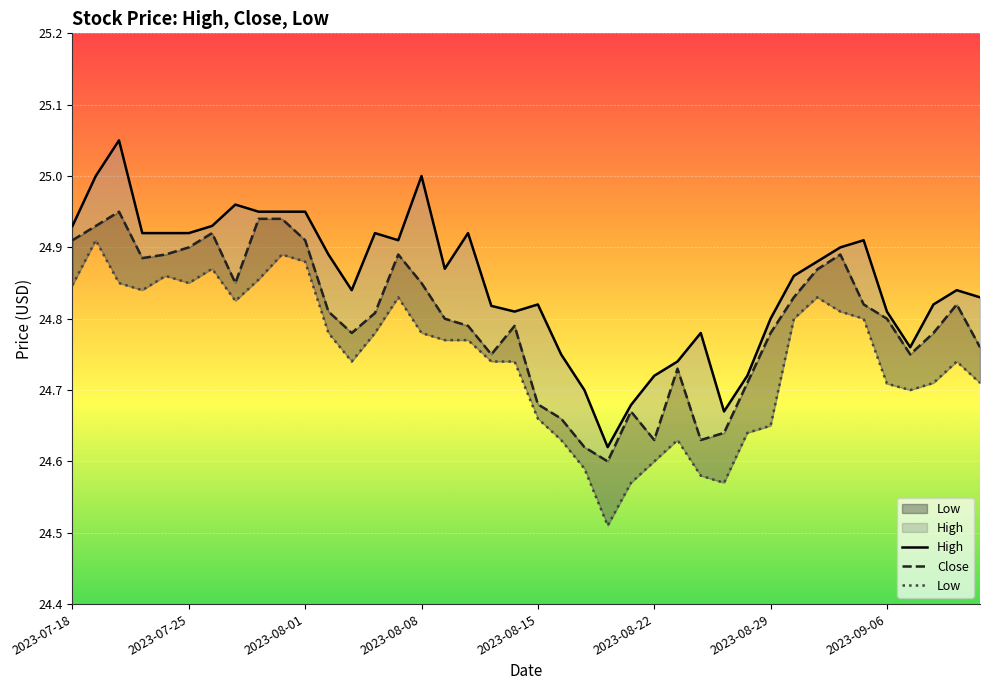

Is it true that Close equals 11.5 at 2023-08-28?

False